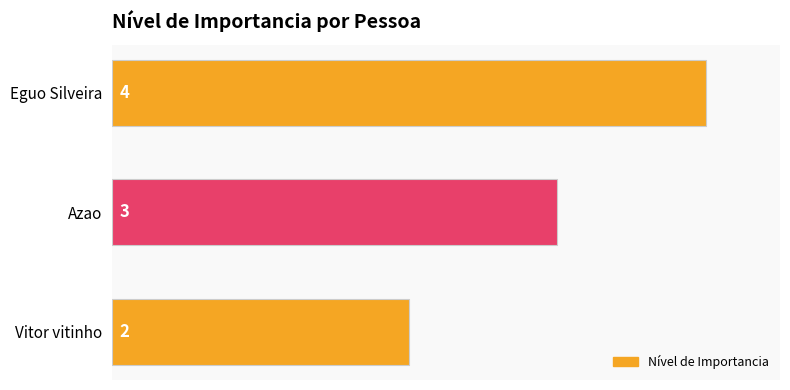

Where is the data nearest to the value 3?

Azao